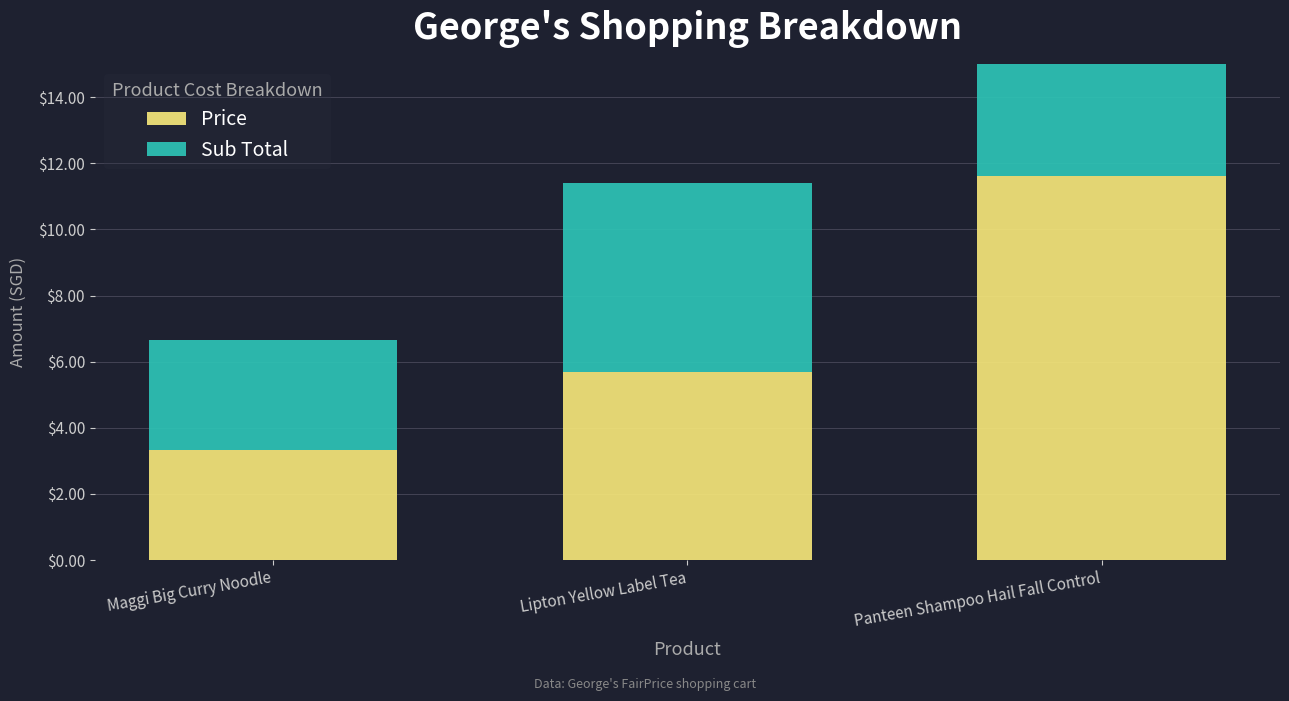

What is the label of the 3rd bar from the right?

Maggi Big Curry Noodle